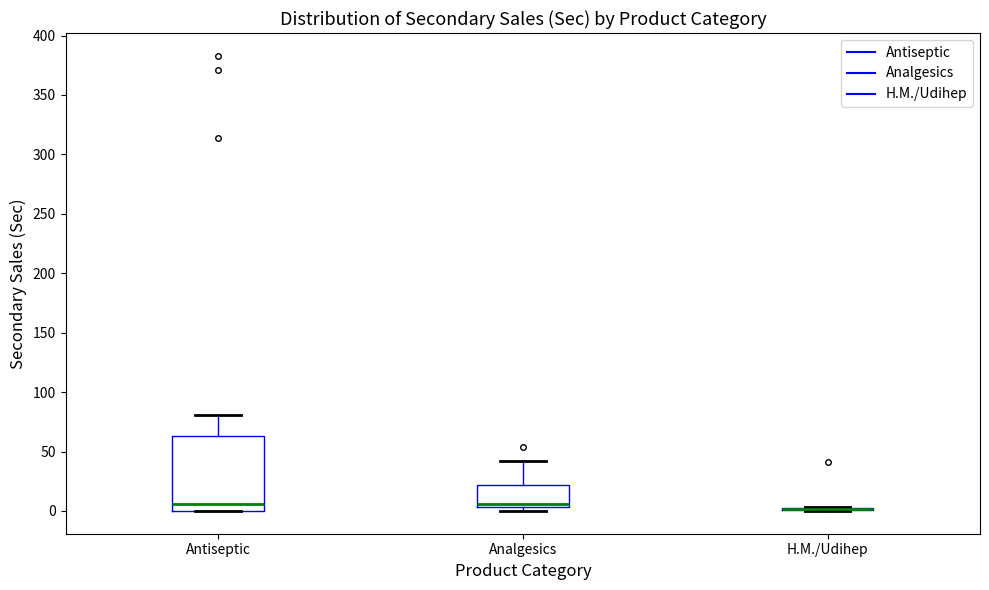

Reading left to right, transcribe this box plot: for each box, give where its median line is, the range the box spans, and where its two whiskers end, as read against the y-axis. The values are not printed on the chart, so give them approximately, as read against the axis.

Antiseptic: median 5, box 0 to 65, whiskers 0 to 80
Analgesics: median 5 (just above the box's lower edge), box 5 to 20, whiskers 0 to 40
H.M./Udihep: box collapsed to a line at 0, whiskers 0 to 5